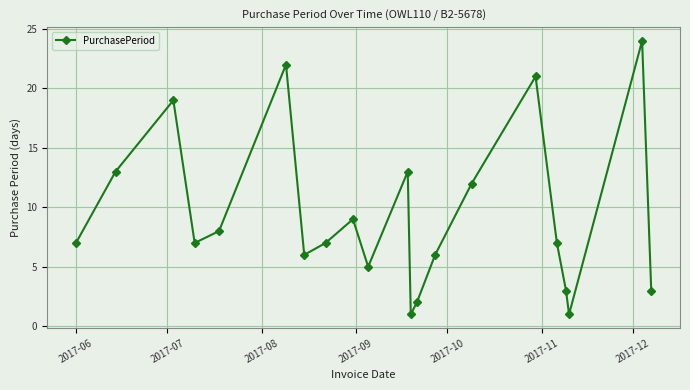

What is the sum of all values?

196